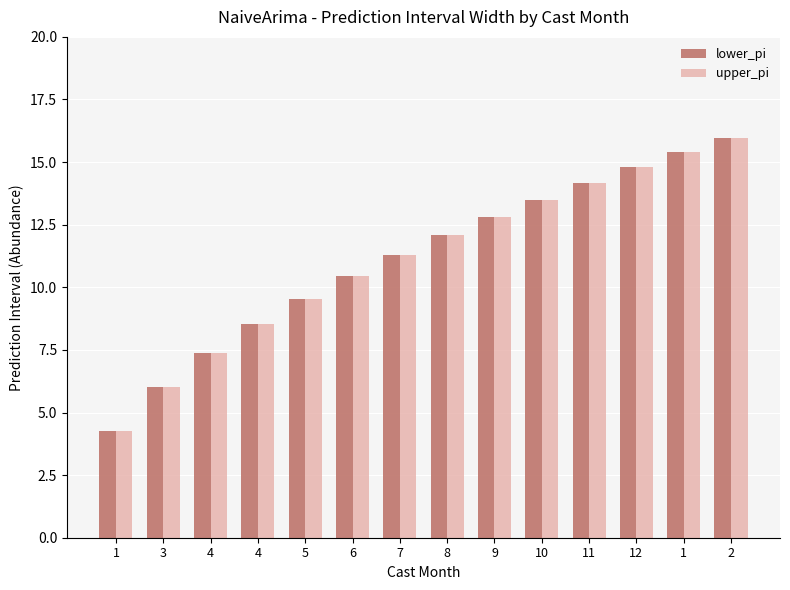

How many data points in lower_pi are above 12?

7